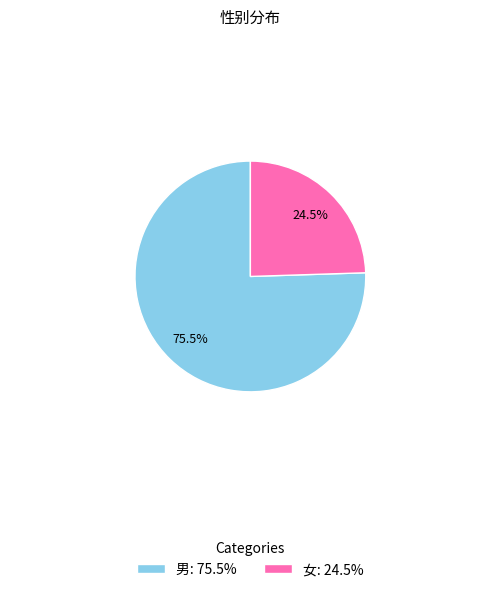

Approximately how many times larger is the value at 女 compared to 男?

0.3